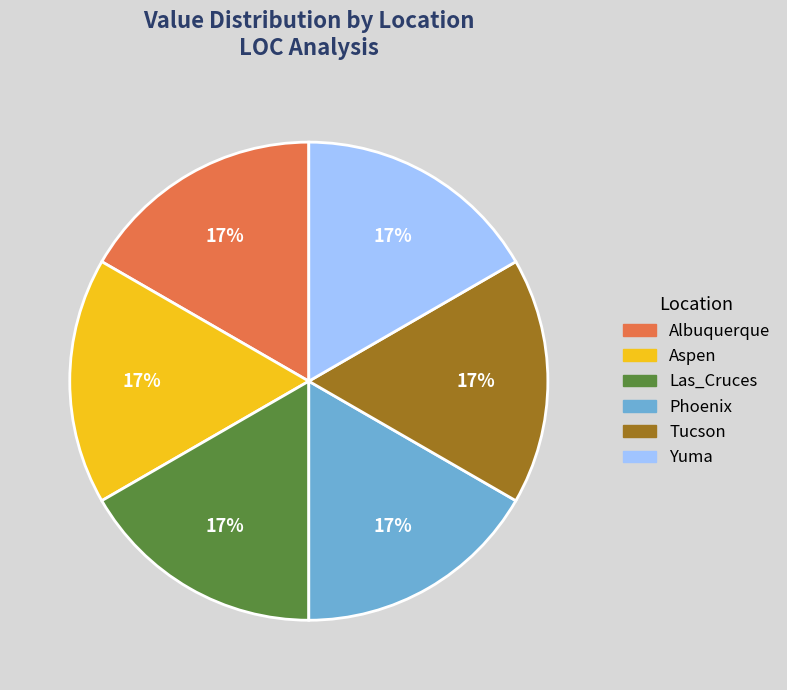

Is the sum of Tucson and Aspen greater than half?

No